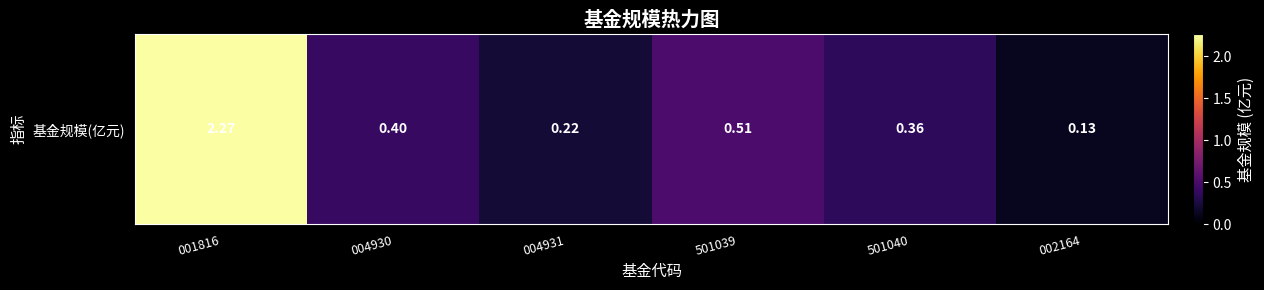

What is the change in value from 001816 to 004930?

-1.9